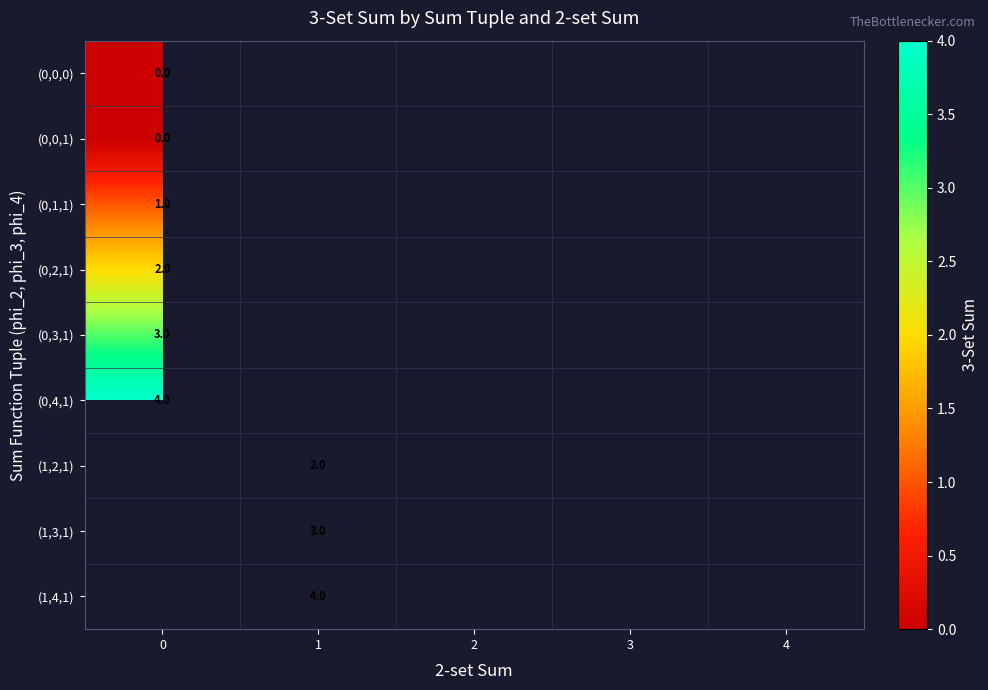

What is the maximum value shown in the chart?

4.0